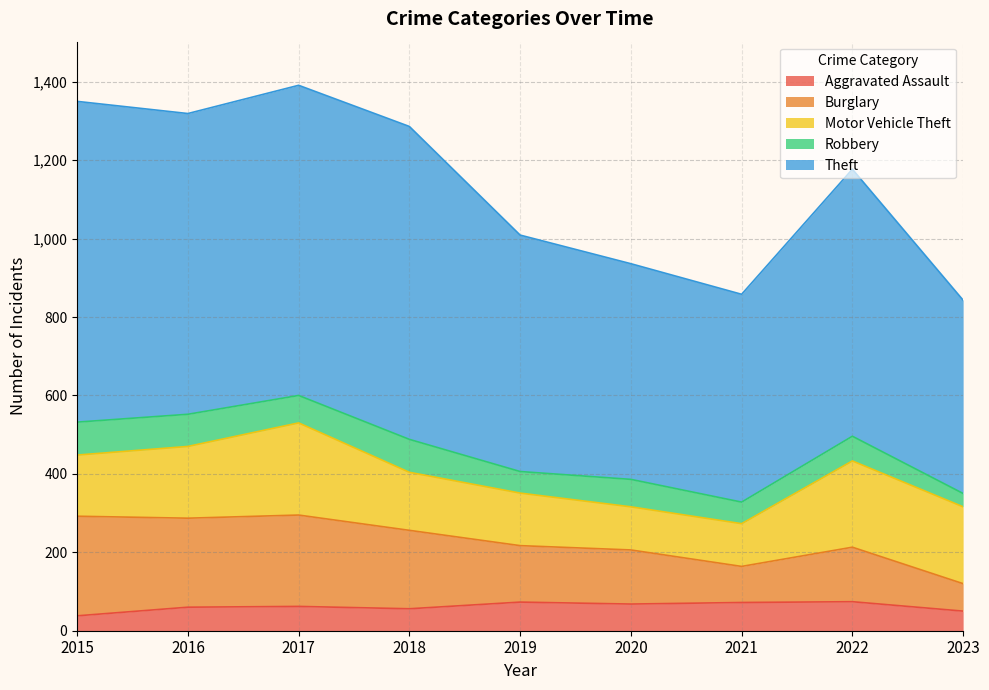

What are all the series names shown in the legend?

Aggravated Assault, Burglary, Motor Vehicle Theft, Robbery, Theft